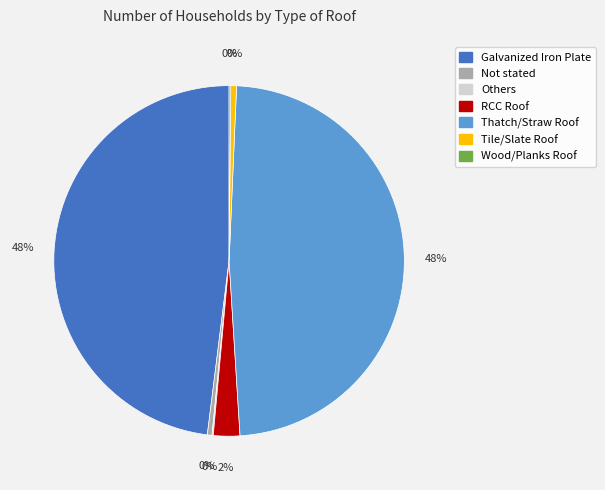

Is the sum of RCC Roof and Tile/Slate Roof greater than half?

No